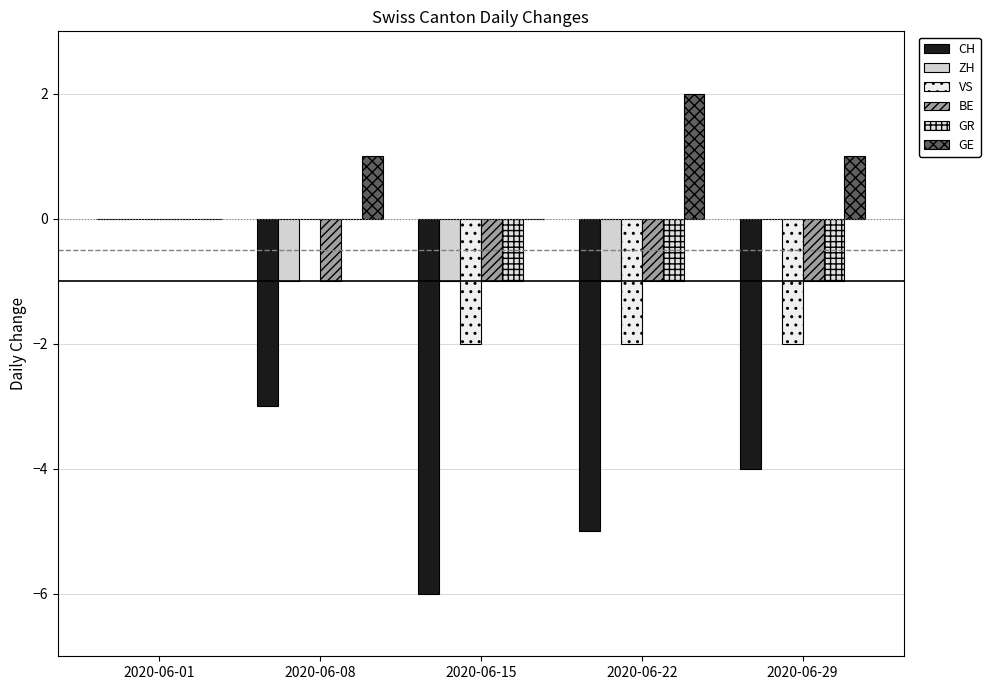

Count the number of data series in this chart.

6